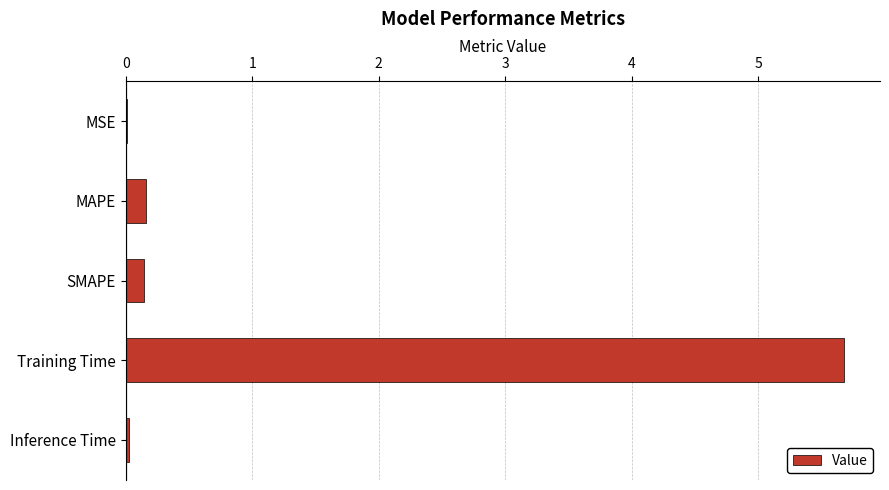

Are the bars horizontal?

Yes